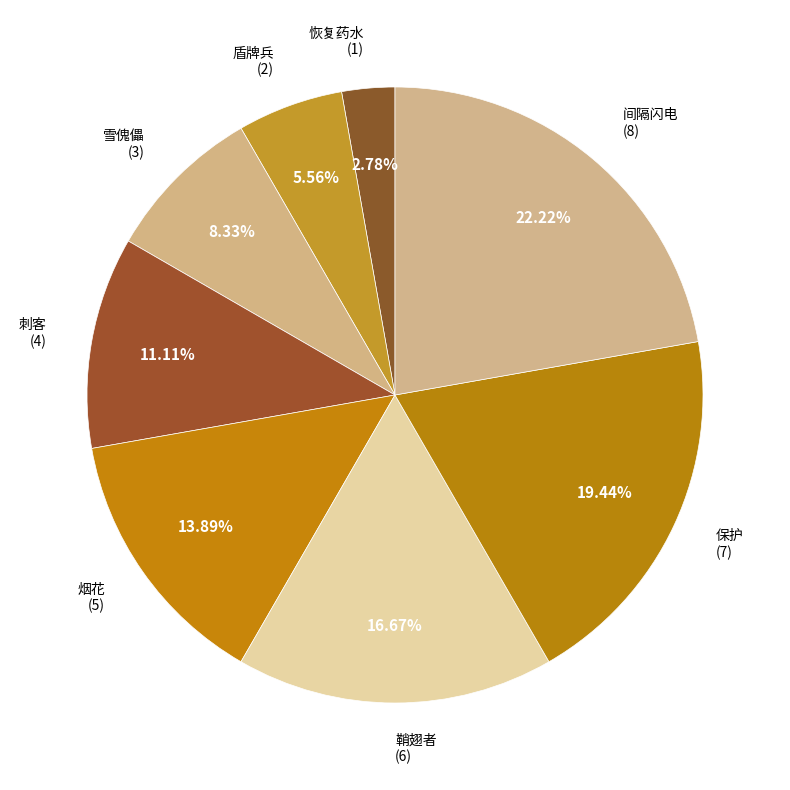

Approximately how many times larger is the value at 保护 compared to 恢复药水?

7.0